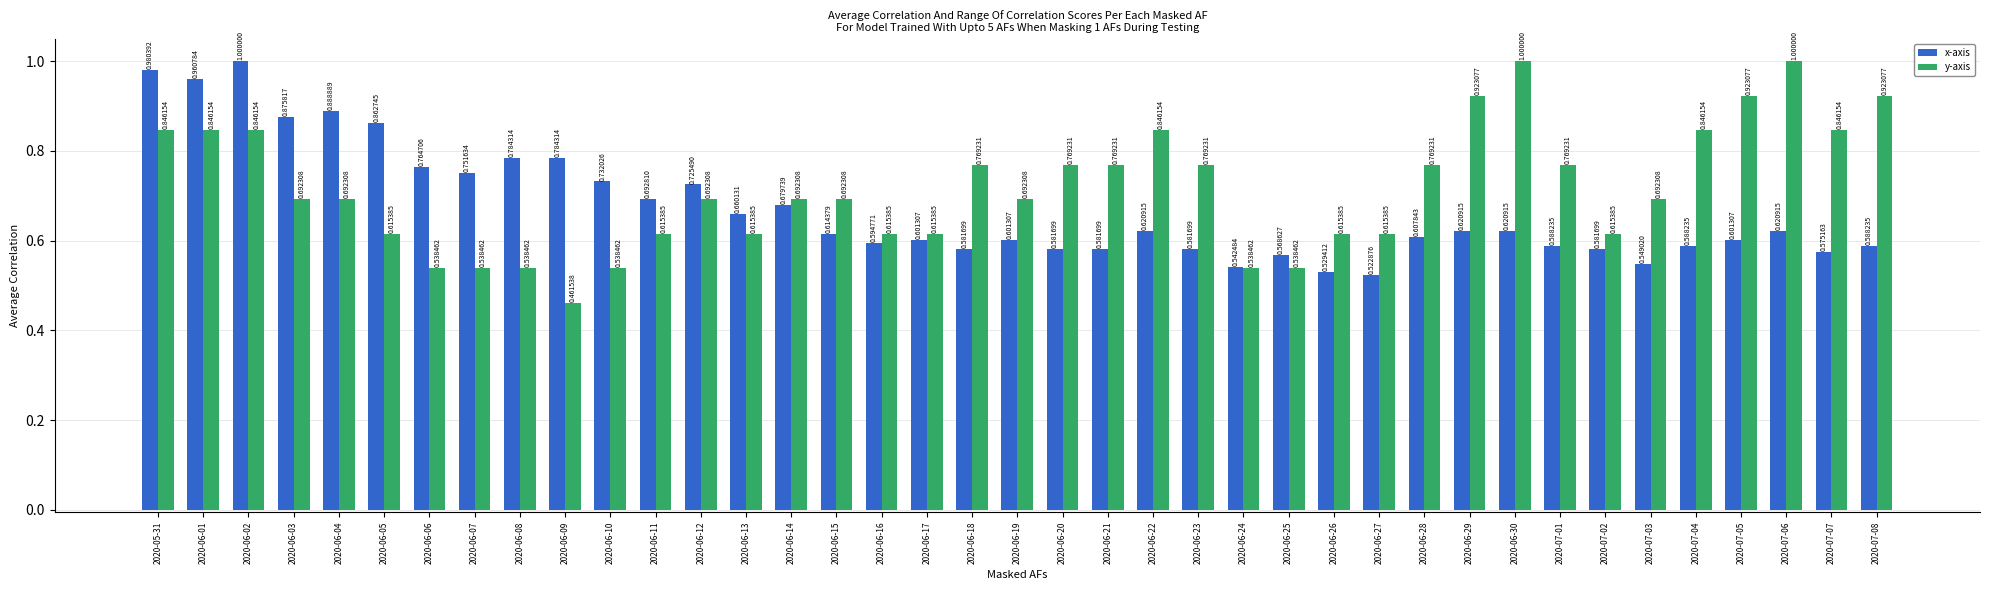

Which series has the largest total across all categories?

y-axis